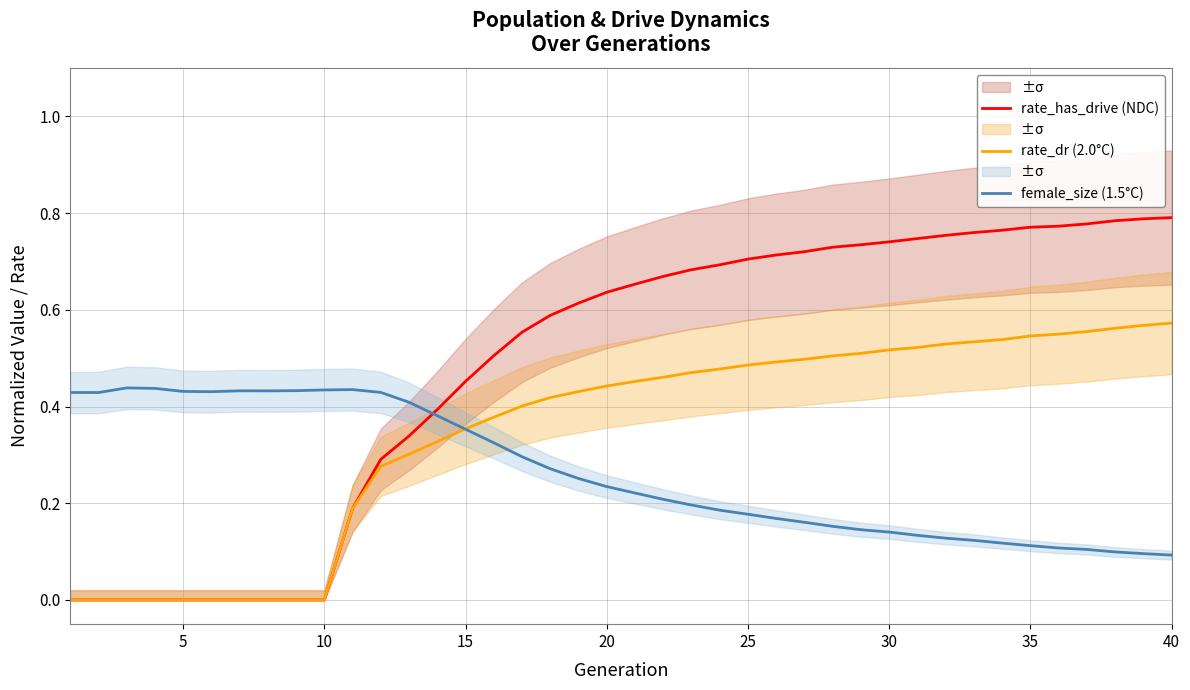

Is the value of female_size (1.5°C) at 40 greater than the value of rate_dr (2.0°C) at 15?

No